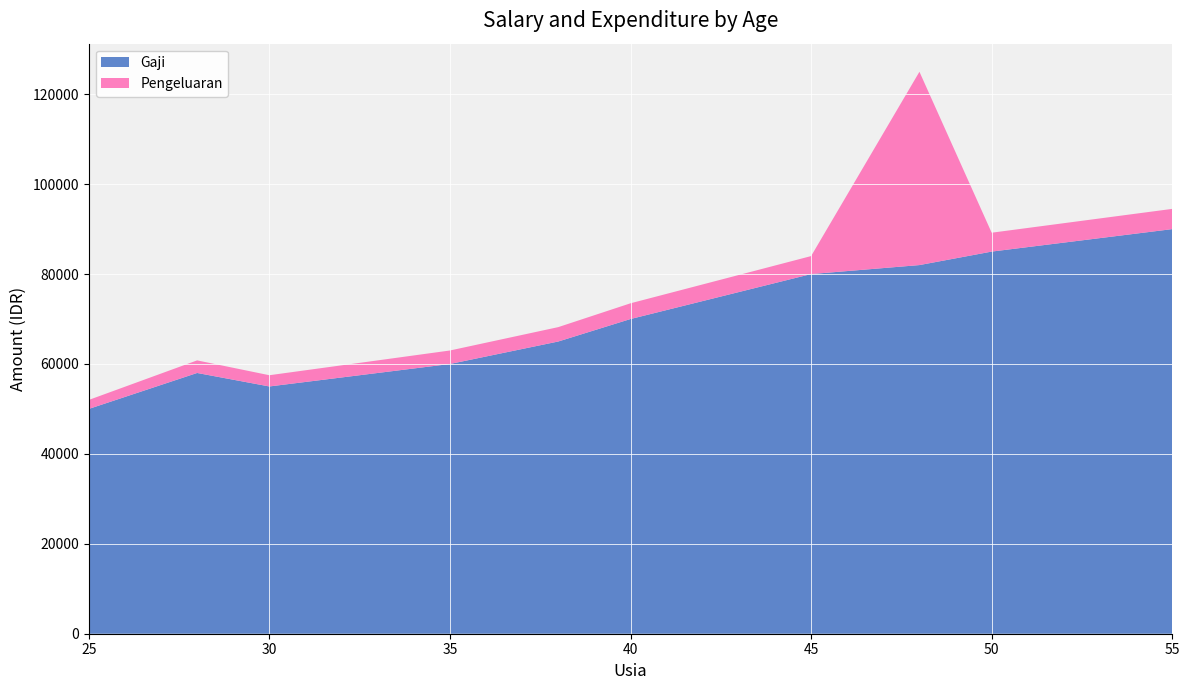

Reading right to left, list all the values displayed in this chart.

Gaji: 55=90000	50=85000	48=82000	45=80000	40=70000	38=65000	35=60000	30=55000	28=58000	25=50000
Pengeluaran: 55=4500	50=4200	48=43000	45=4000	40=3500	38=3200	35=3000	30=2500	28=2800	25=2000